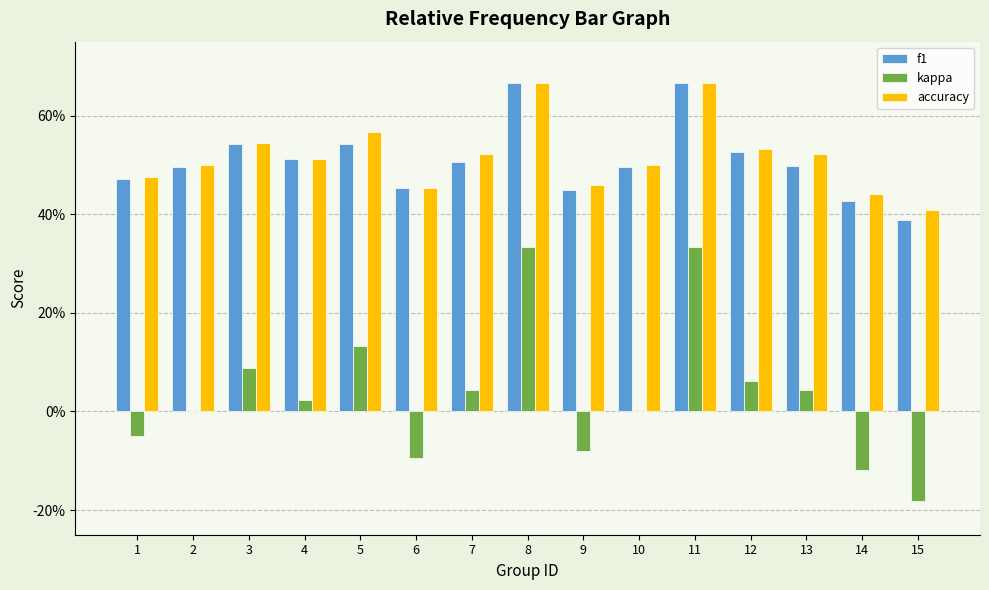

What is the total value across all series at 11?

1.7